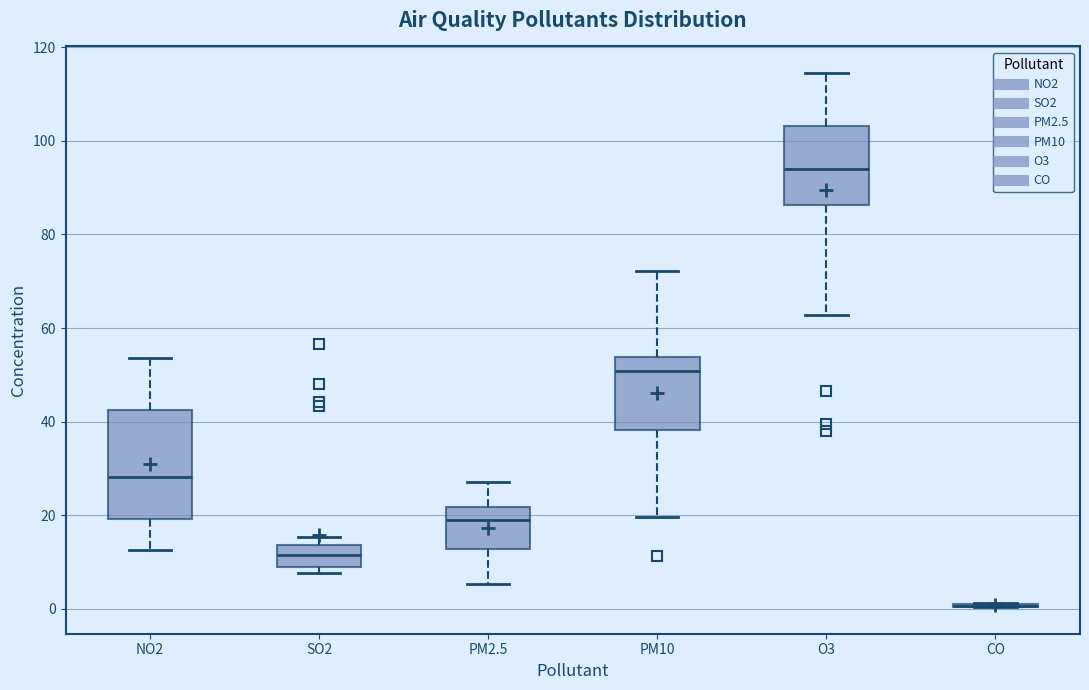

Reading left to right, read every box against the y-axis: the position of its median line, the range the box covers, and the ends of its whiskers. The values are not printed on the chart, so give them approximately, as read against the axis.

NO2: median 28, box 20 to 42, whiskers 12 to 54
SO2: median 12, box 8 to 14, whiskers 8 (just below the box's lower edge) to 16
PM2.5: median 18, box 12 to 22, whiskers 6 to 28
PM10: median 50, box 38 to 54, whiskers 20 to 72
O3: median 94, box 86 to 104, whiskers 62 to 114
CO: box collapsed to a line at 0, whiskers 0 to 2